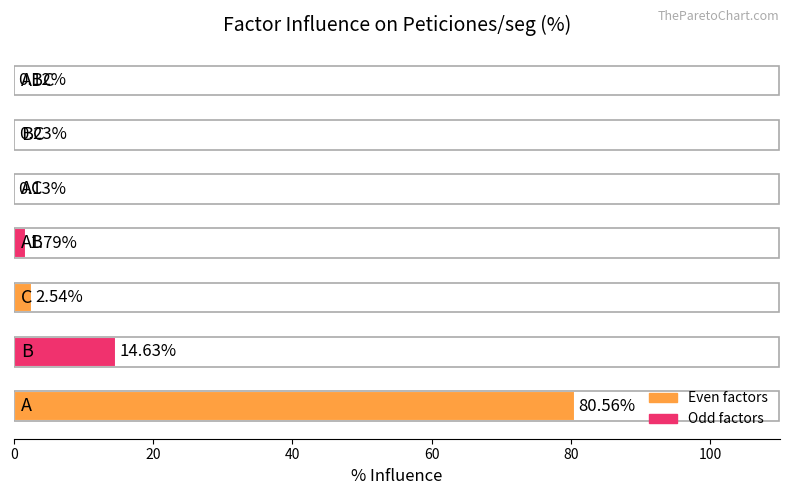

What is the sum of all values?

100.0